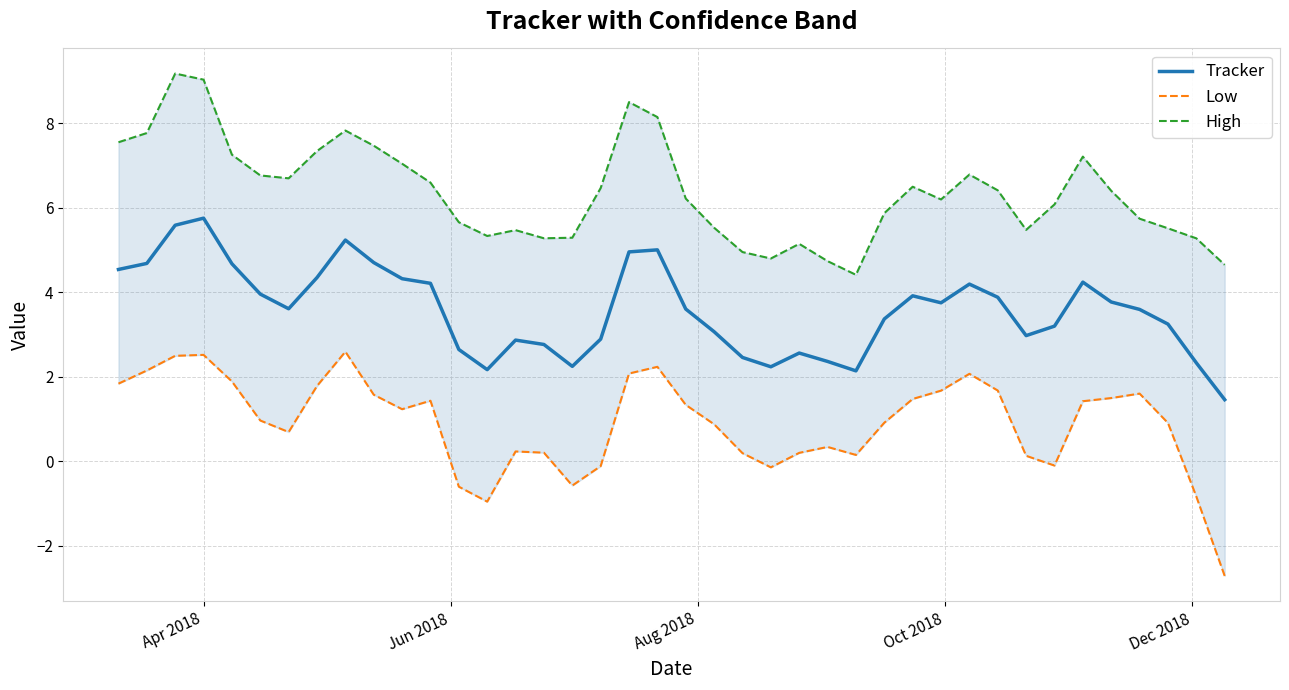

What is the maximum value for Tracker?

5.7